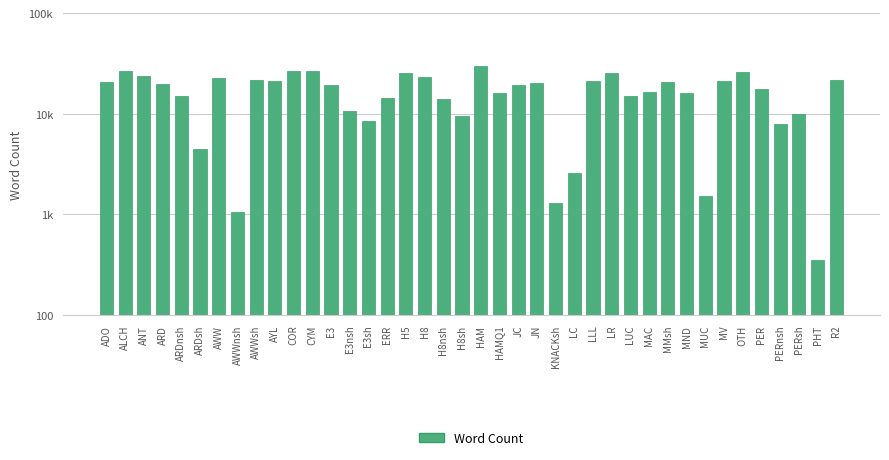

Count the number of data series in this chart.

1